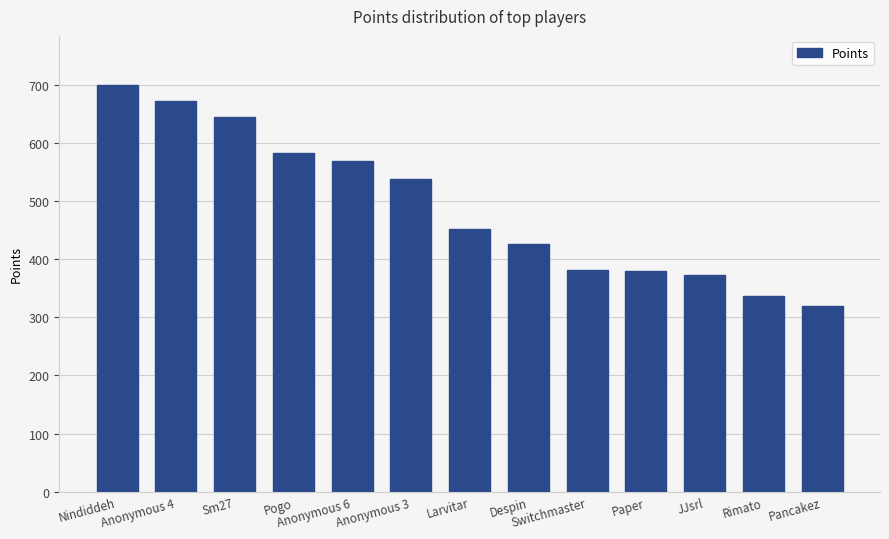

Count the number of categories in the chart.

13